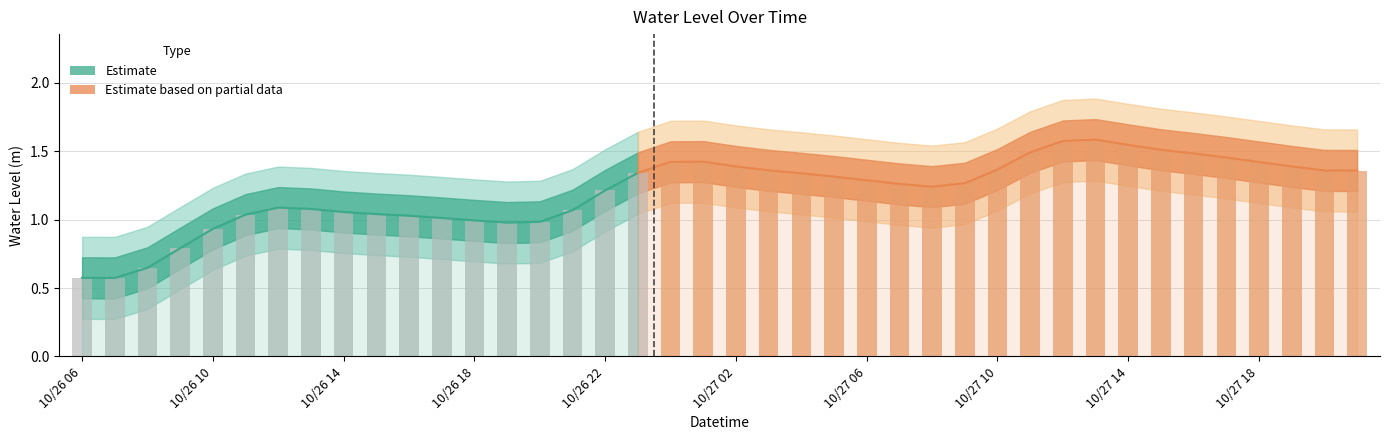

What is the label of the 13th bar from the right?

27